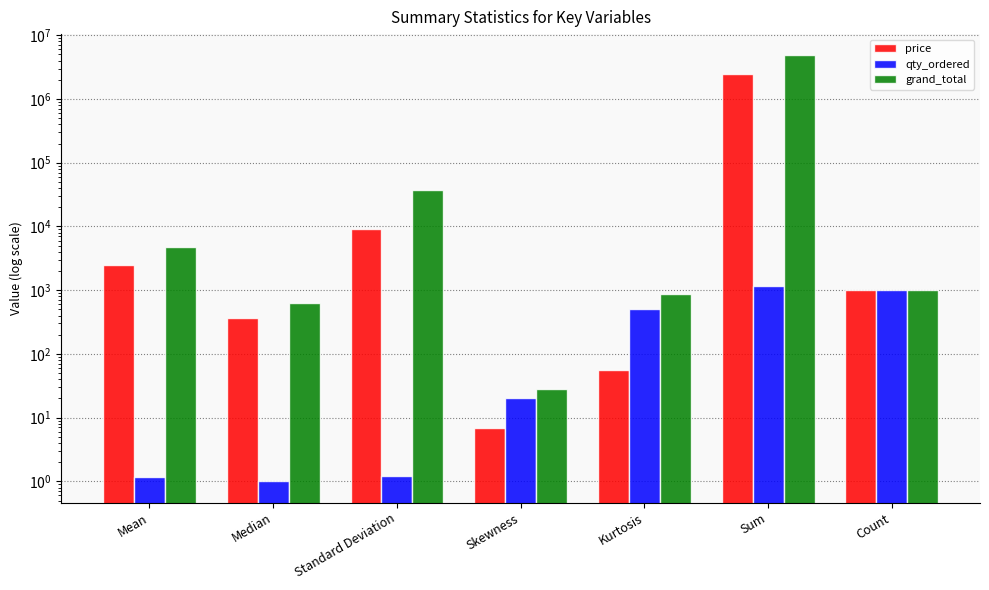

What is the approximate value of price at Sum?

2456344.1